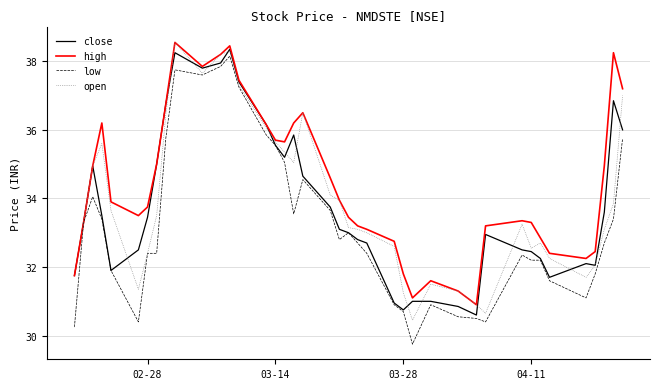

Which series has the largest total across all categories?

high